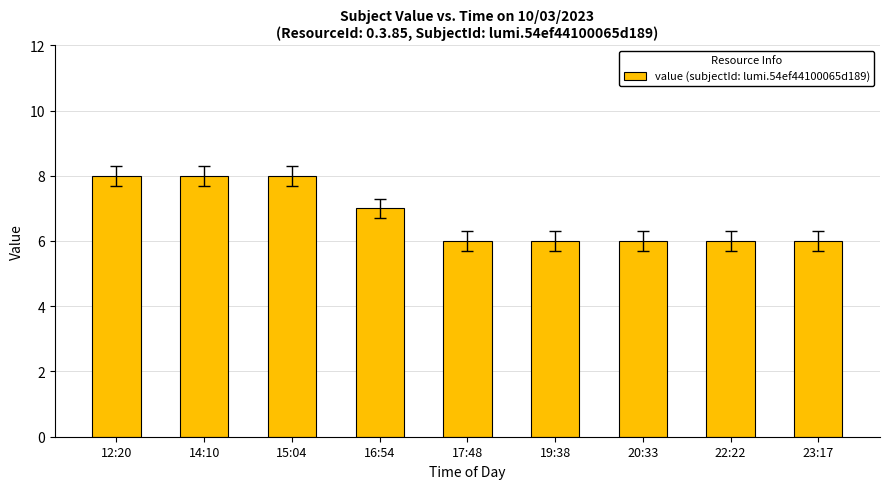

What is the label of the 4th bar from the left?

16:54